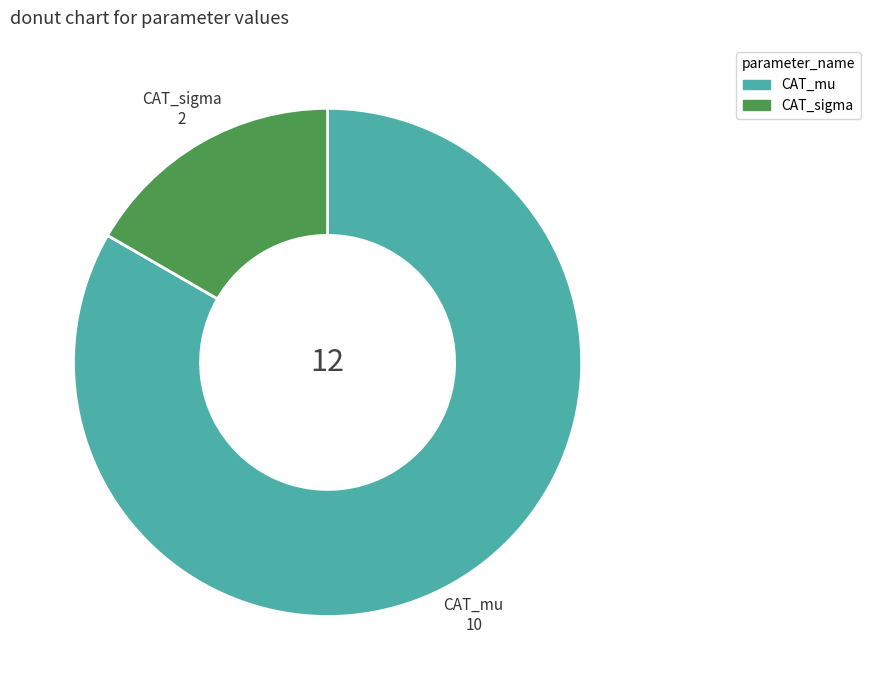

Is the sum of CAT_mu and CAT_sigma greater than half?

Yes